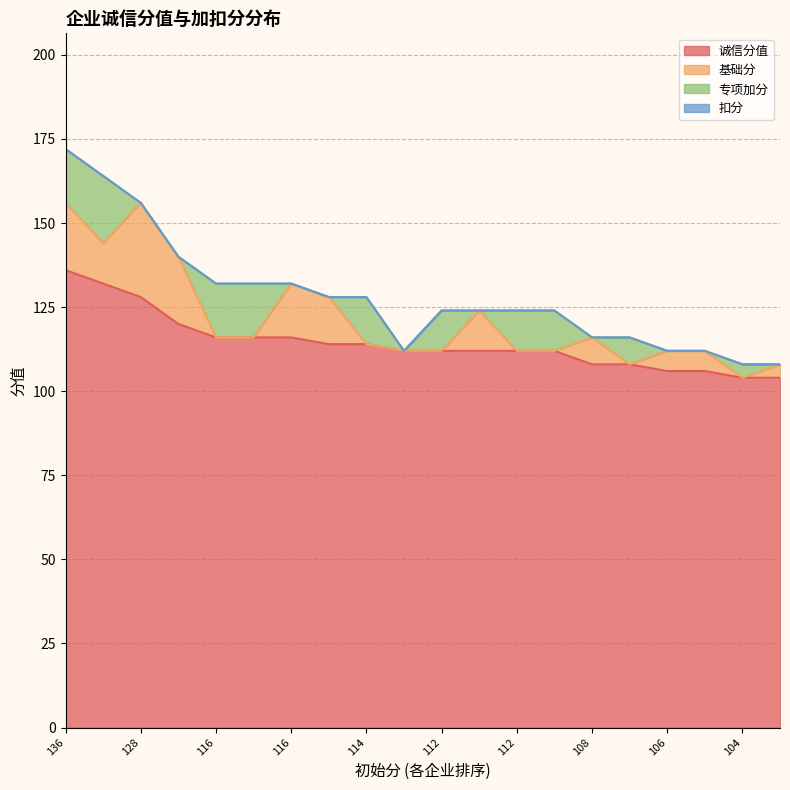

What is the sum of all 专项加分 values?

130